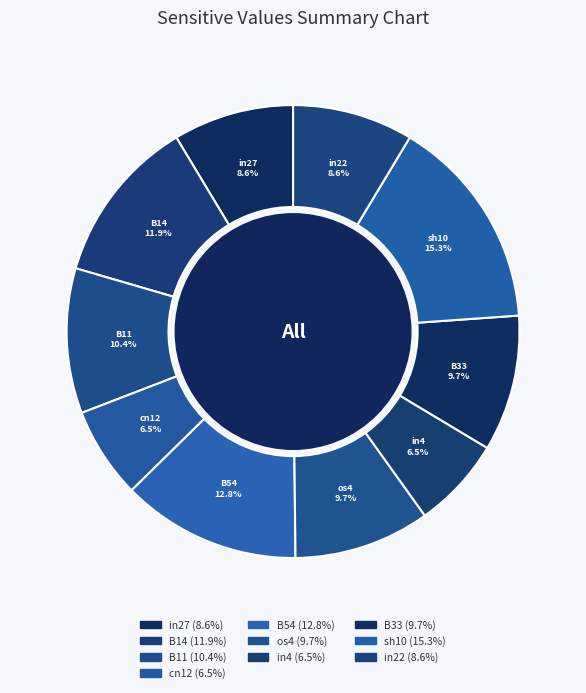

Combined, do in4 and in27 account for over 50%?

No